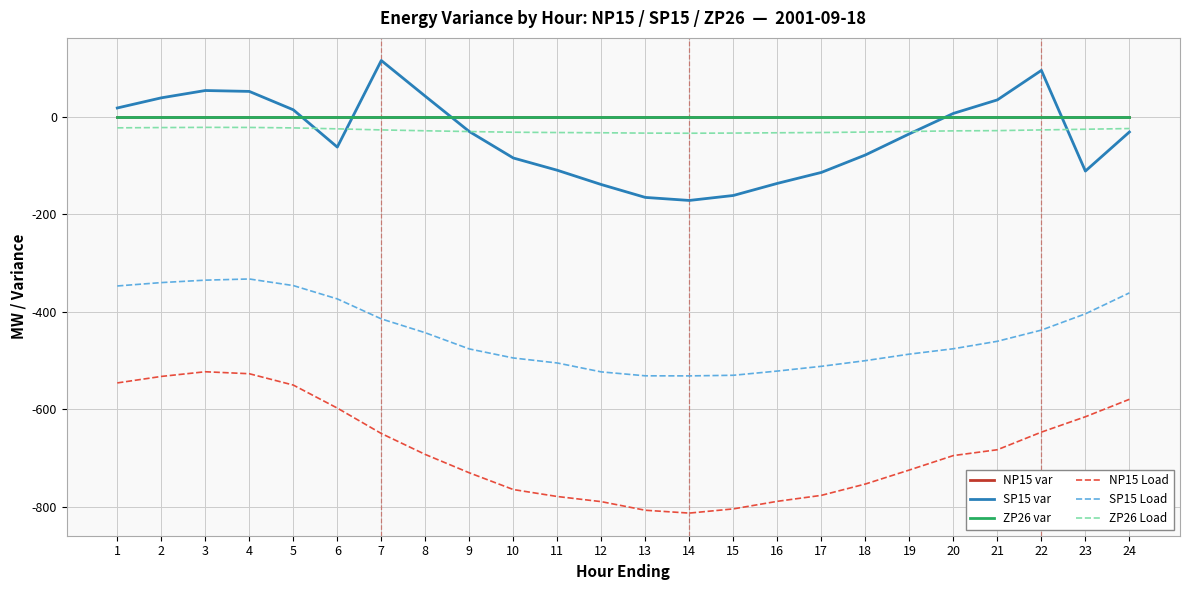

True or false: NP15 var and ZP26 var intersect in this chart.

False